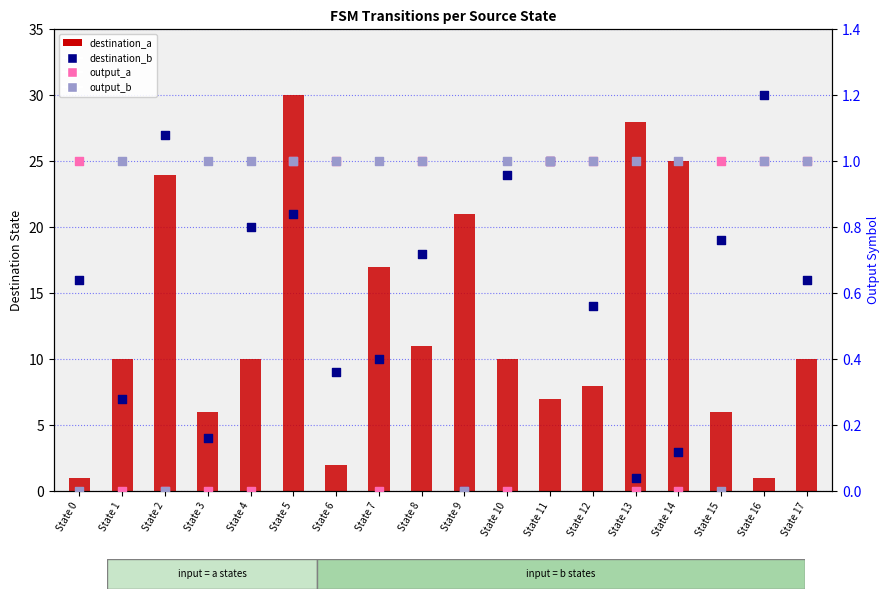

Which series has the largest Y range (max minus min)?

destination_b